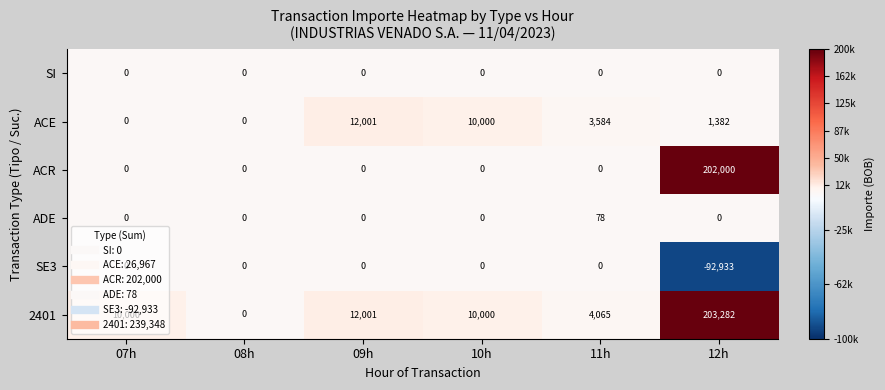

Which series has the largest total across all categories?

2401